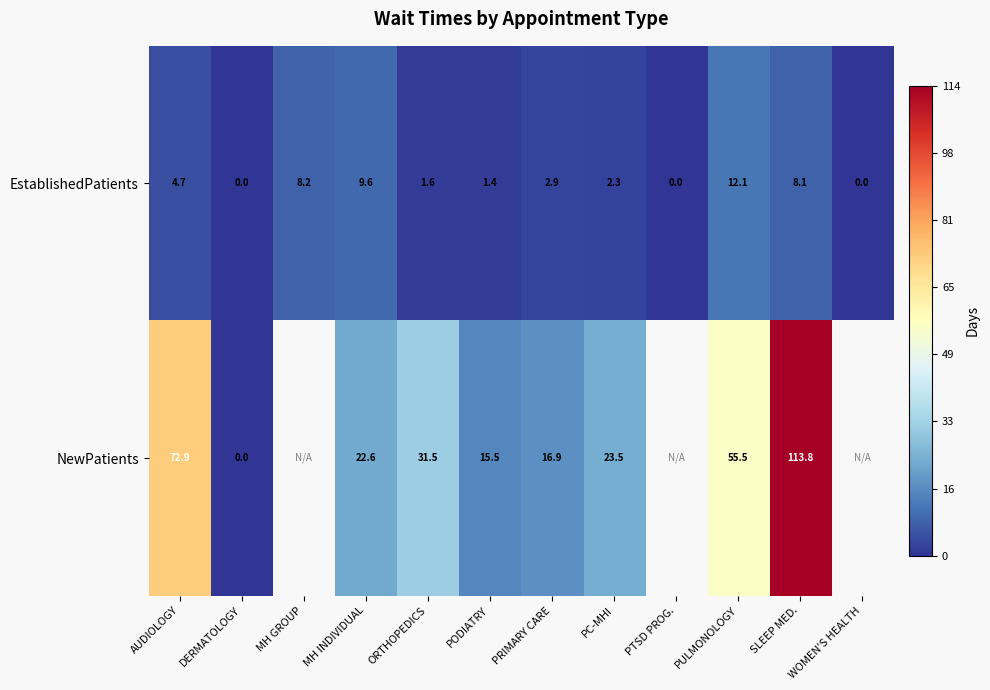

Which has a higher value, DERMATOLOGY or WOMEN'S HEALTH?

DERMATOLOGY